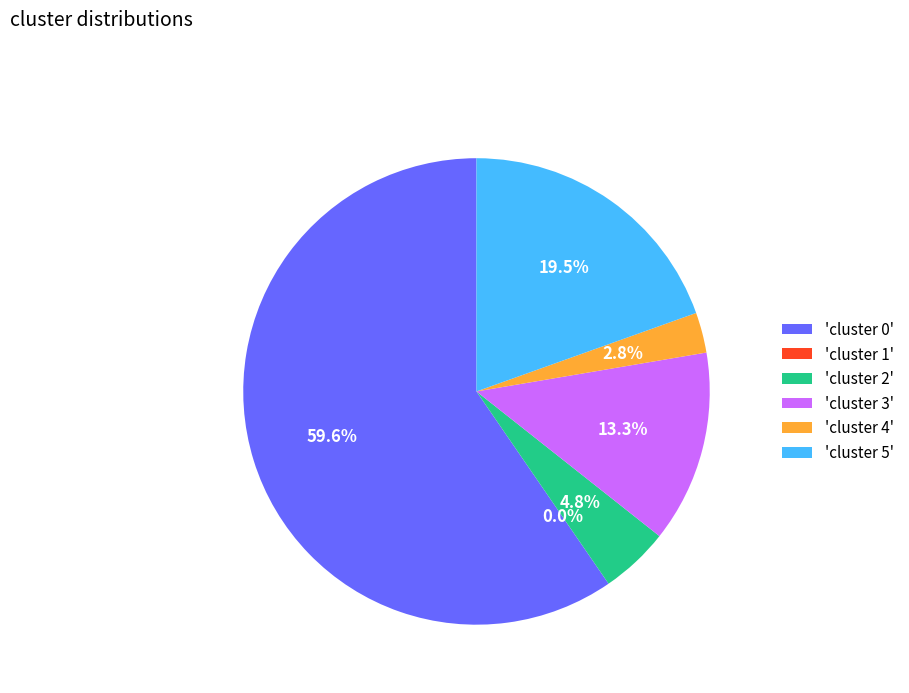

True or false: cluster 1 accounts for 1% of the total.

False